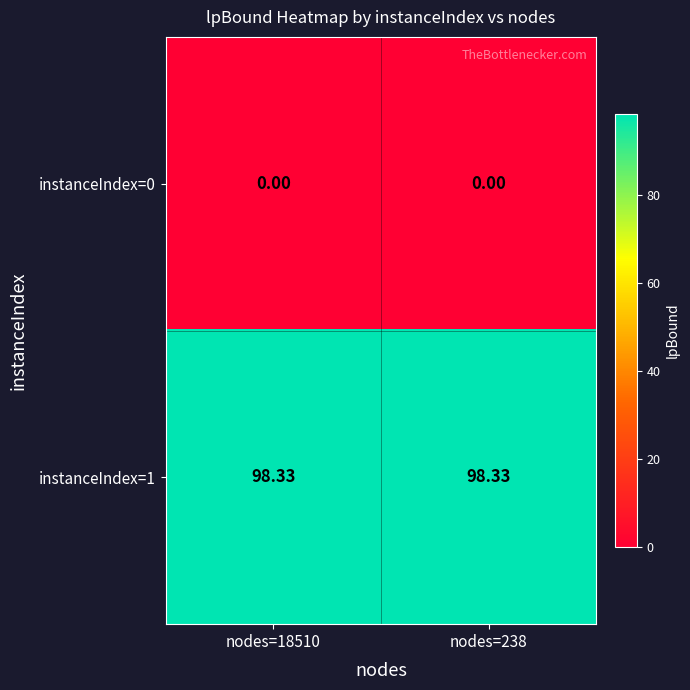

Is the value of instanceIndex=0 at nodes=18510 greater than the value of instanceIndex=1 at nodes=18510?

No